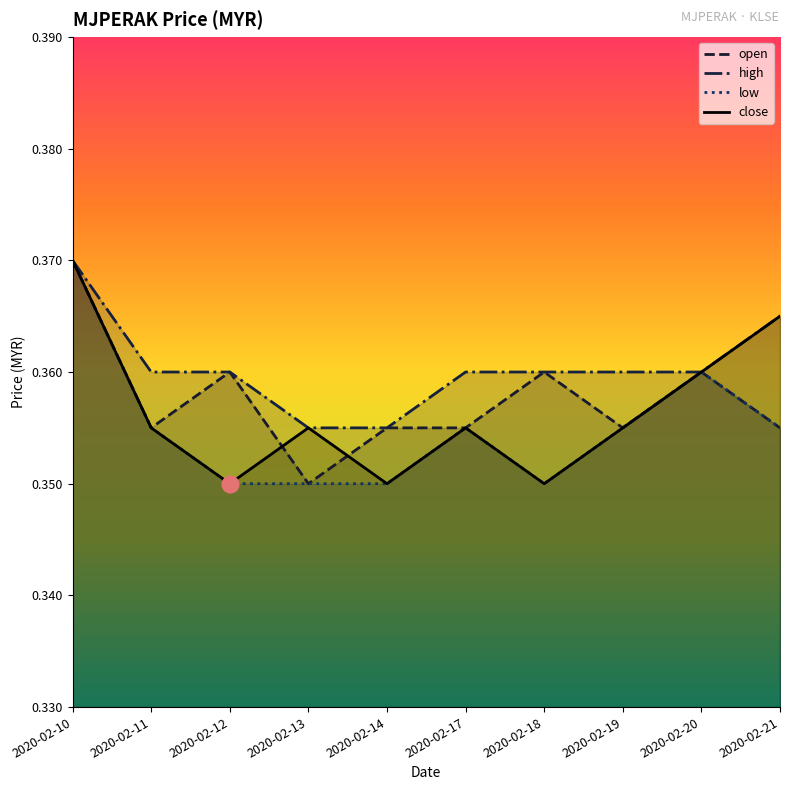

True or false: open and low intersect in this chart.

False